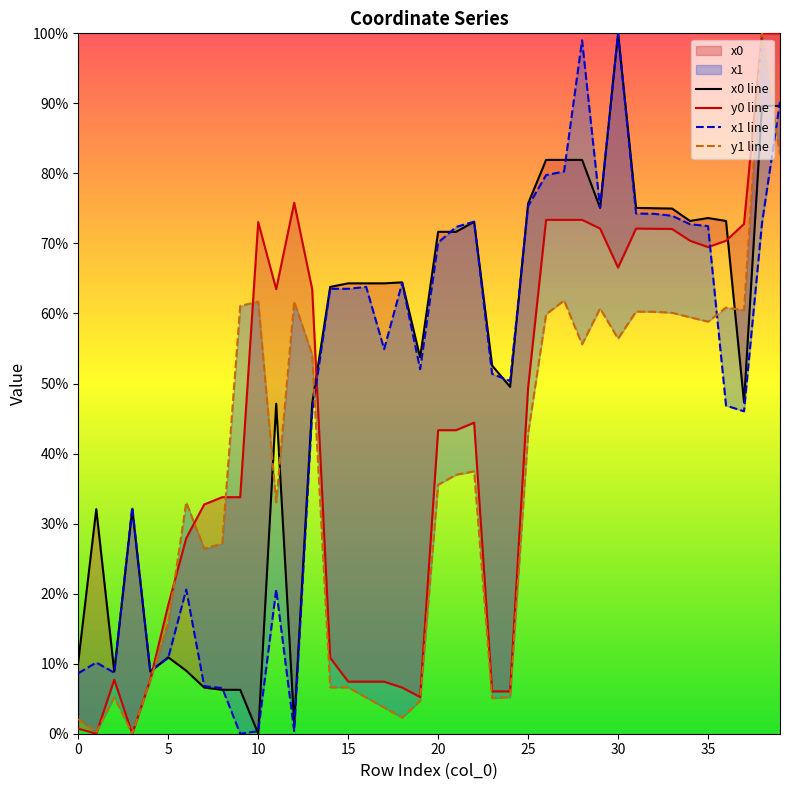

Which category has the highest value across all series?

30